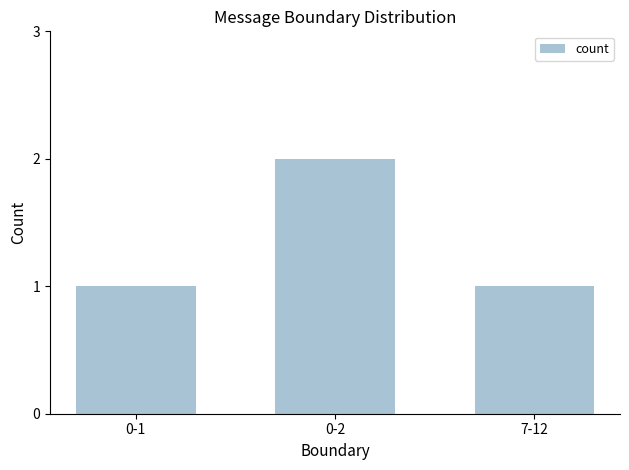

The value at 0-2 is 1. True or false?

False